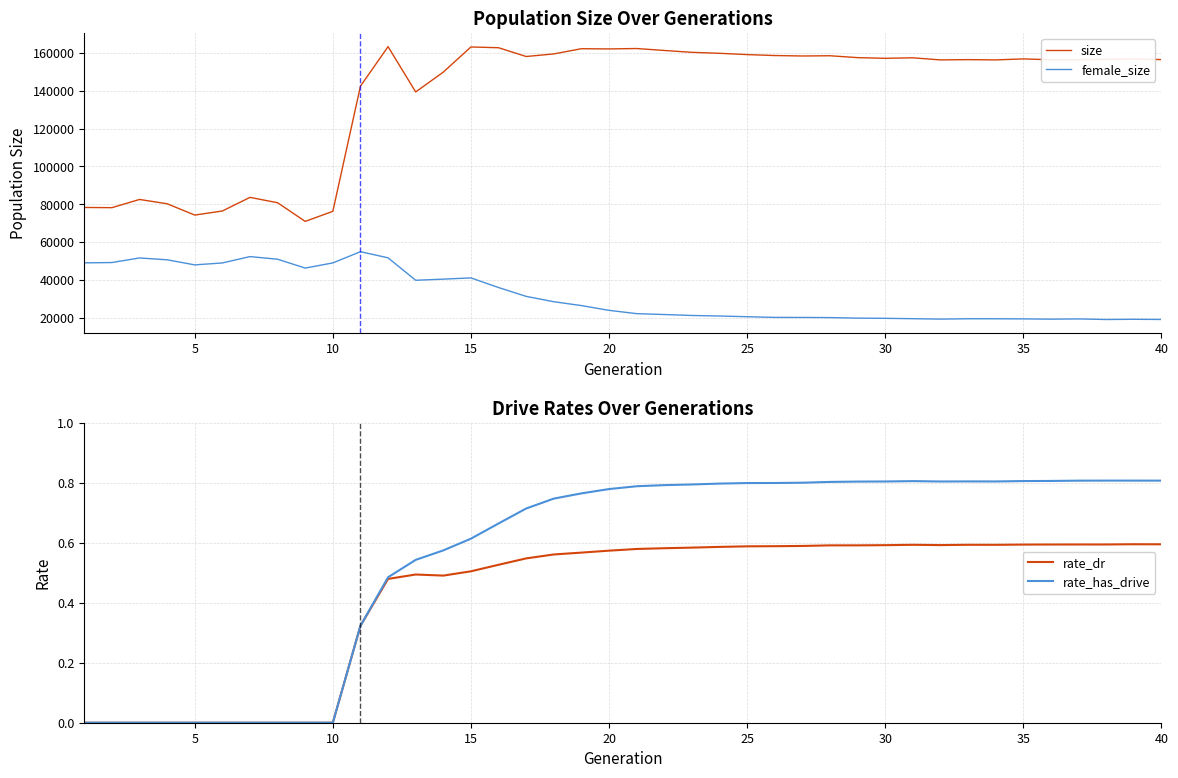

How many data points in rate_has_drive are above 0?

30